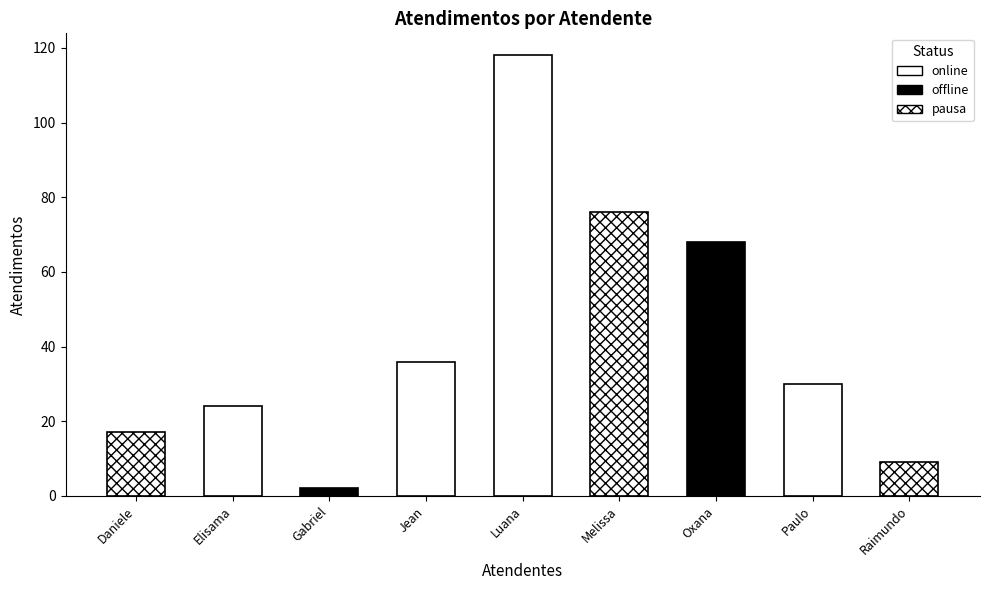

Reading right to left, list all the values displayed in this chart.

9	30	68	76	118	36	2	24	17